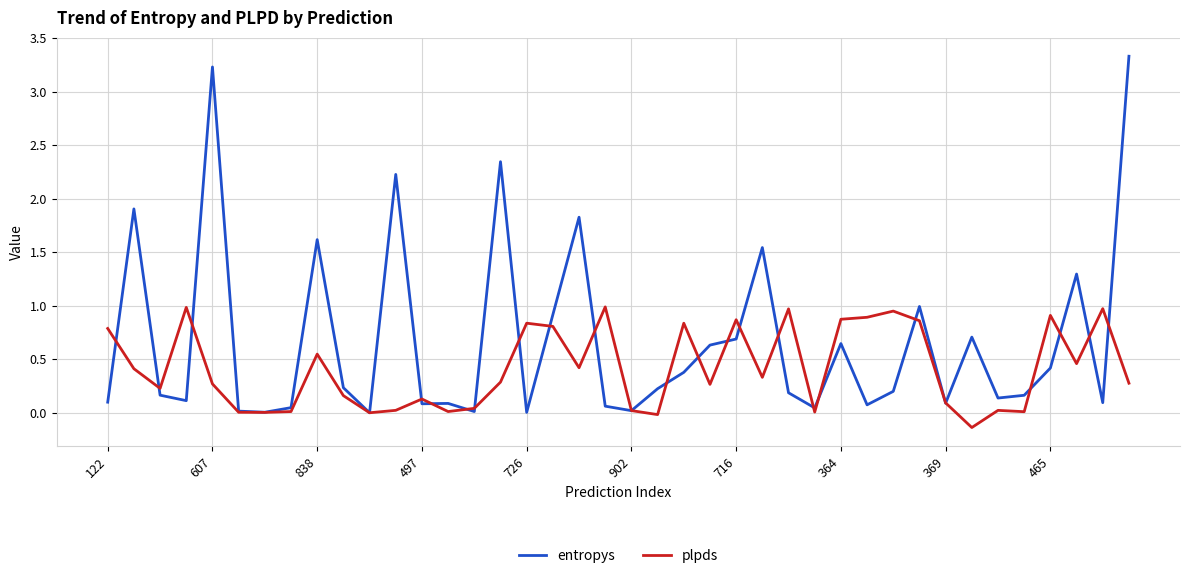

Which series has the largest range (max minus min)?

entropys